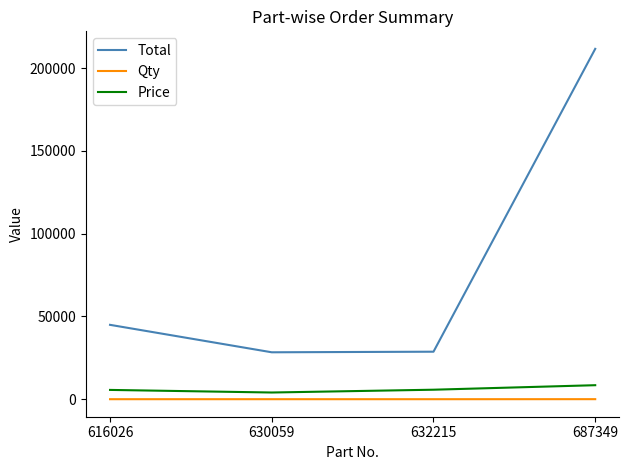

True or false: Price and Total intersect in this chart.

False